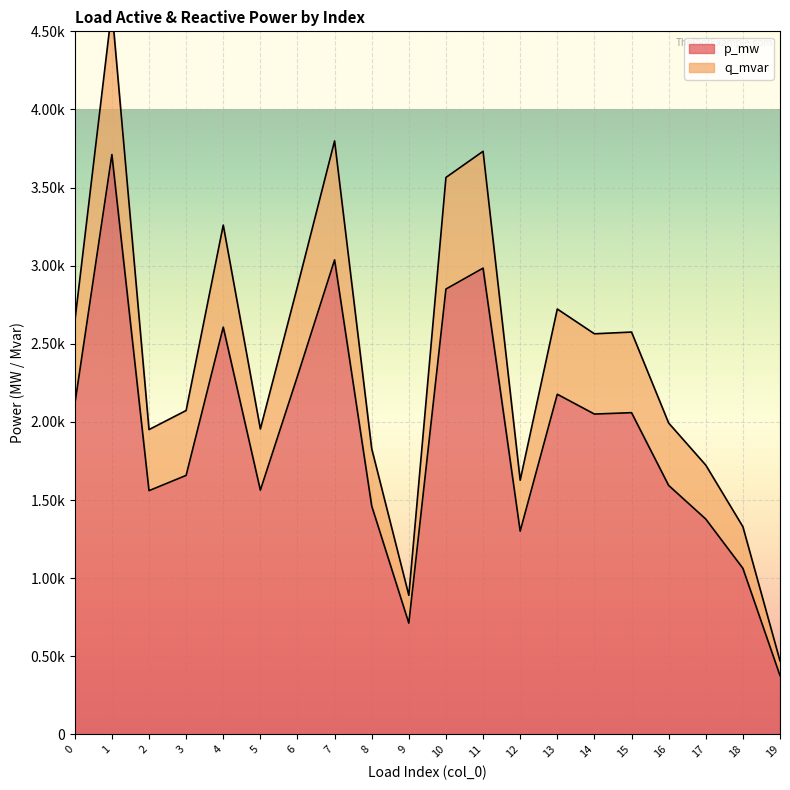

True or false: q_mvar and p_mw intersect in this chart.

False